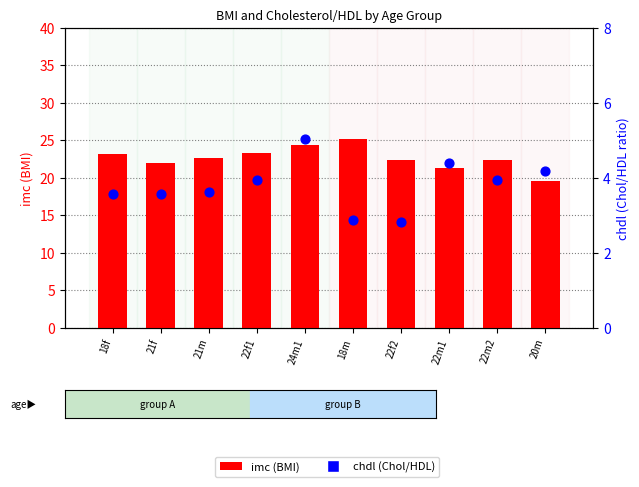

What are all the series names shown in the legend?

imc, chdl